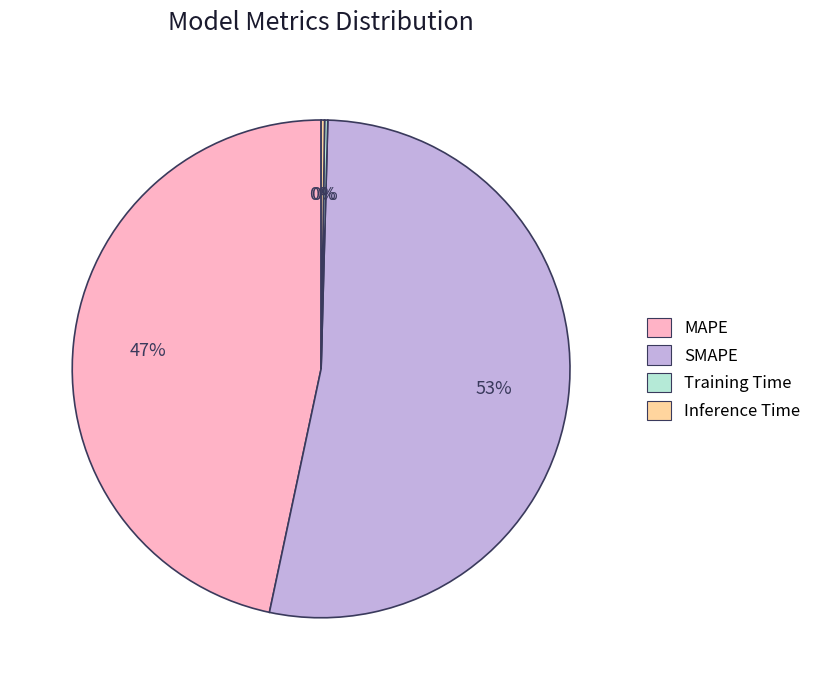

Combined, do SMAPE and MAPE account for over 50%?

Yes